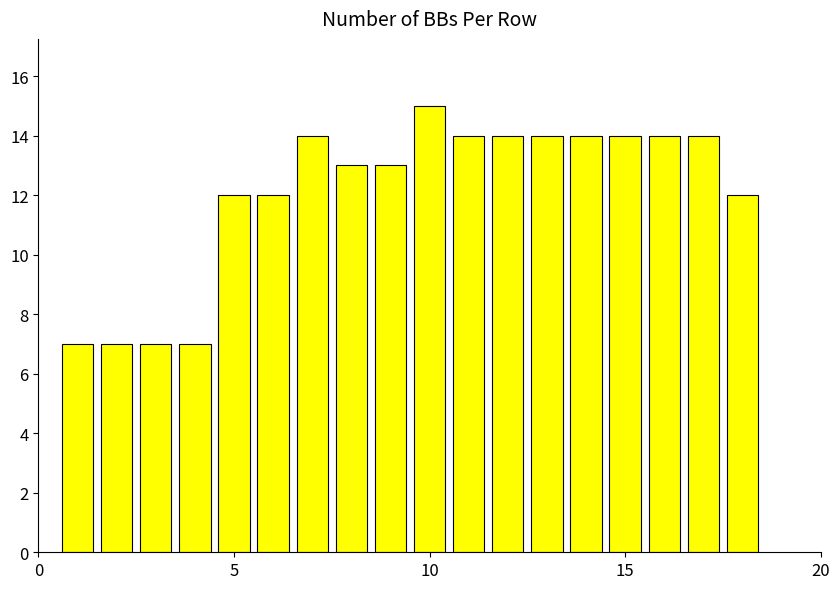

How many values are between 12 and 14?

13